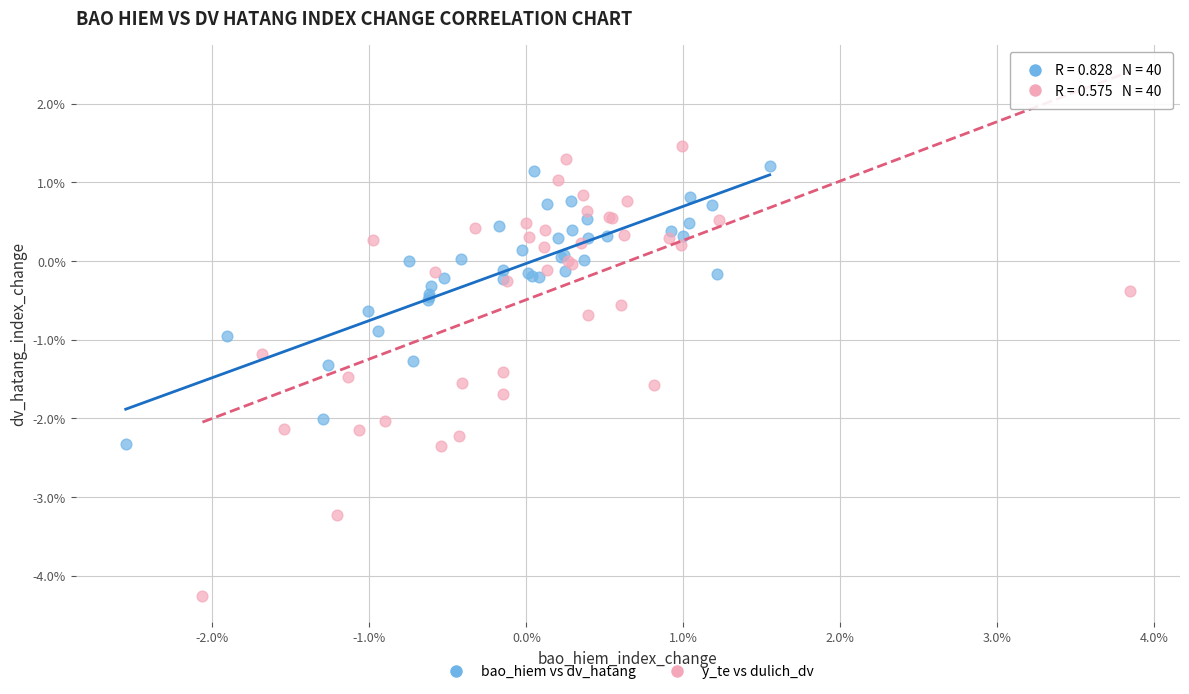

Which series has the widest spread of Y values?

y_te vs dulich_dv